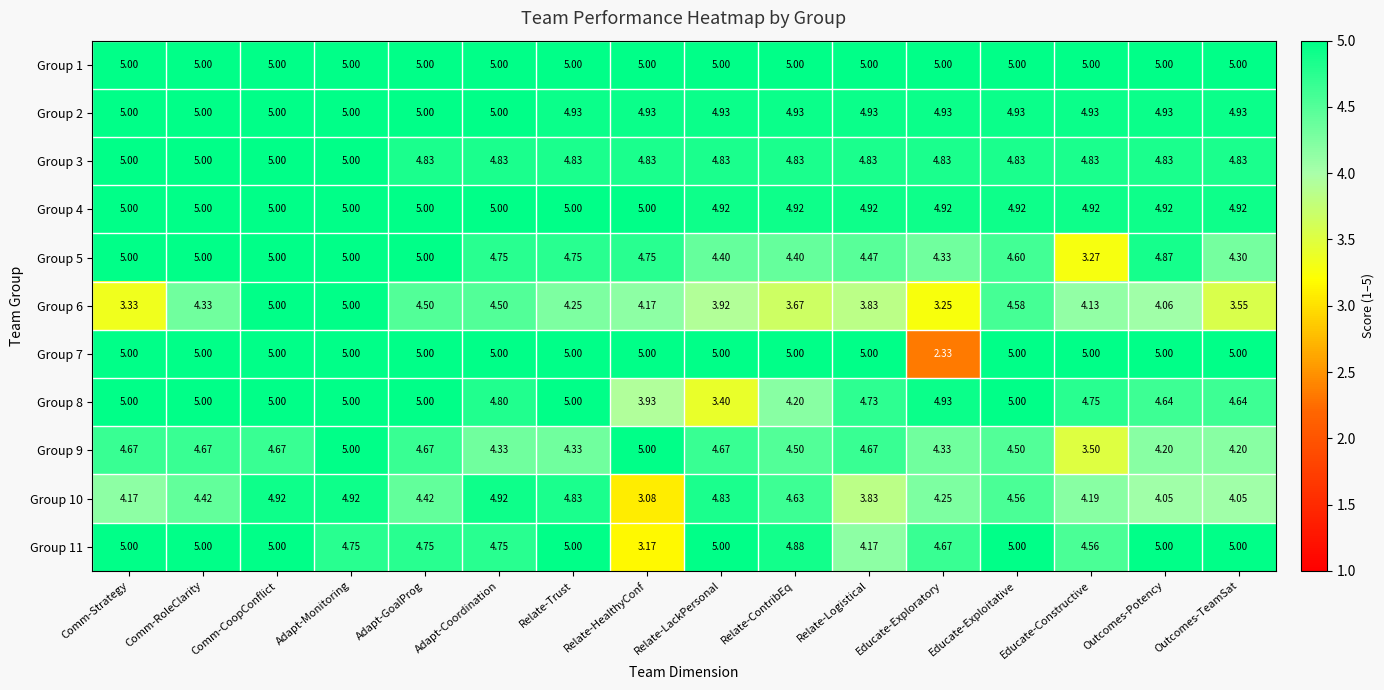

Where is Group 6 nearest to the value 4?

Outcomes-Potency